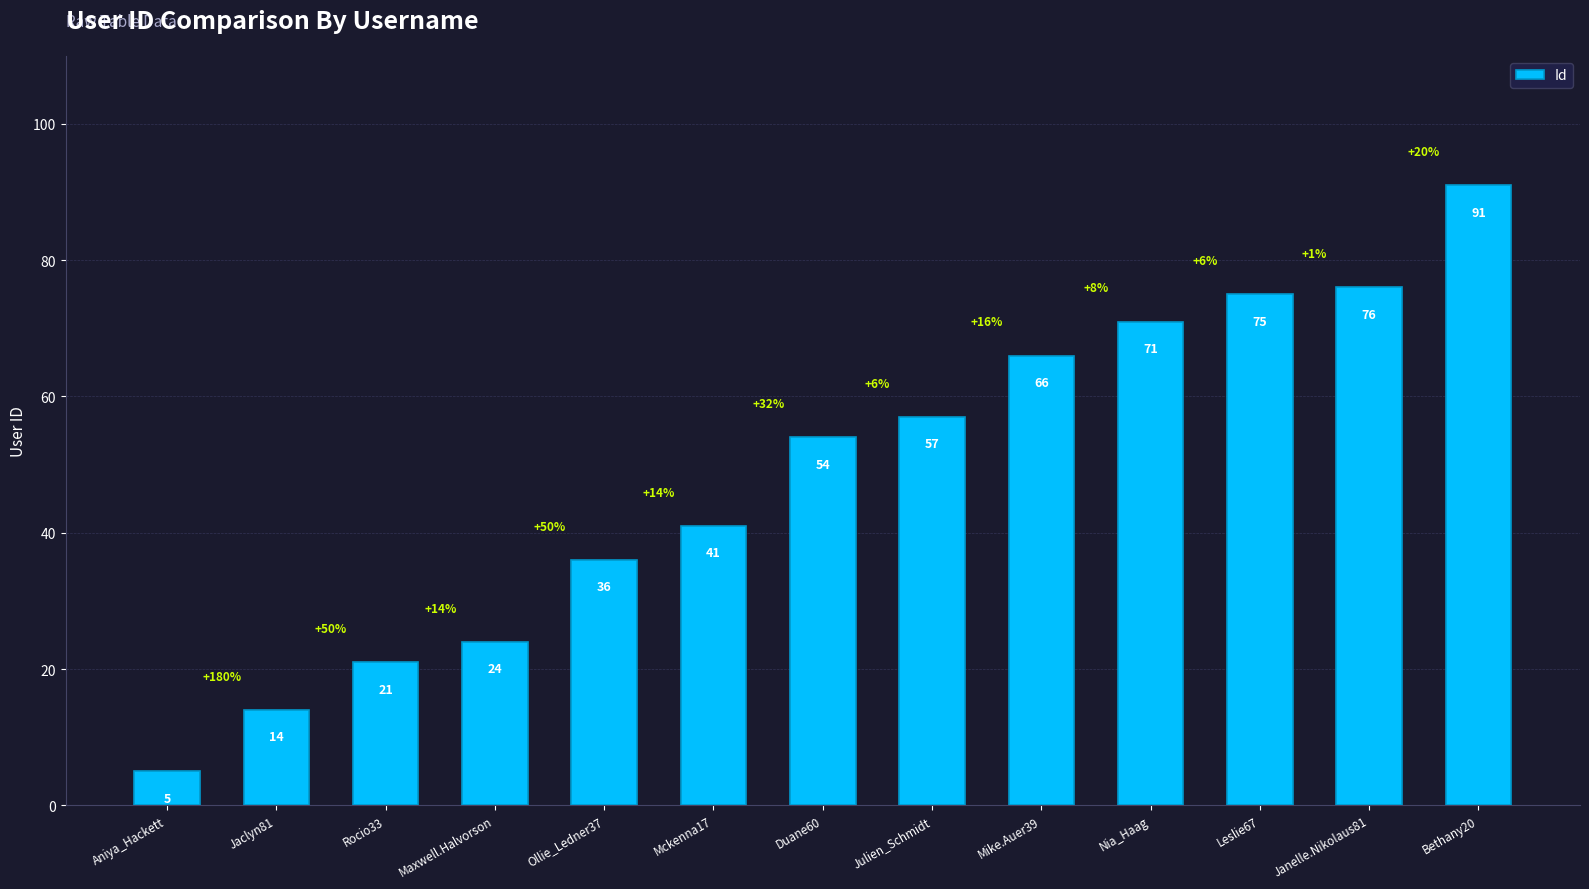

How many series are shown in this chart?

1